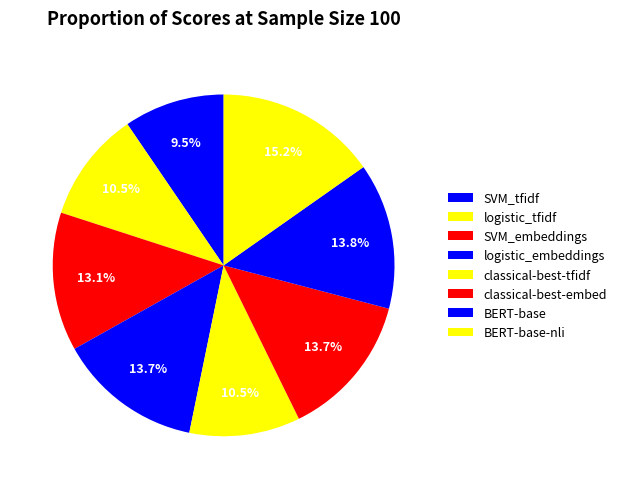

To the nearest percent, what portion does SVM_embeddings represent?

13%